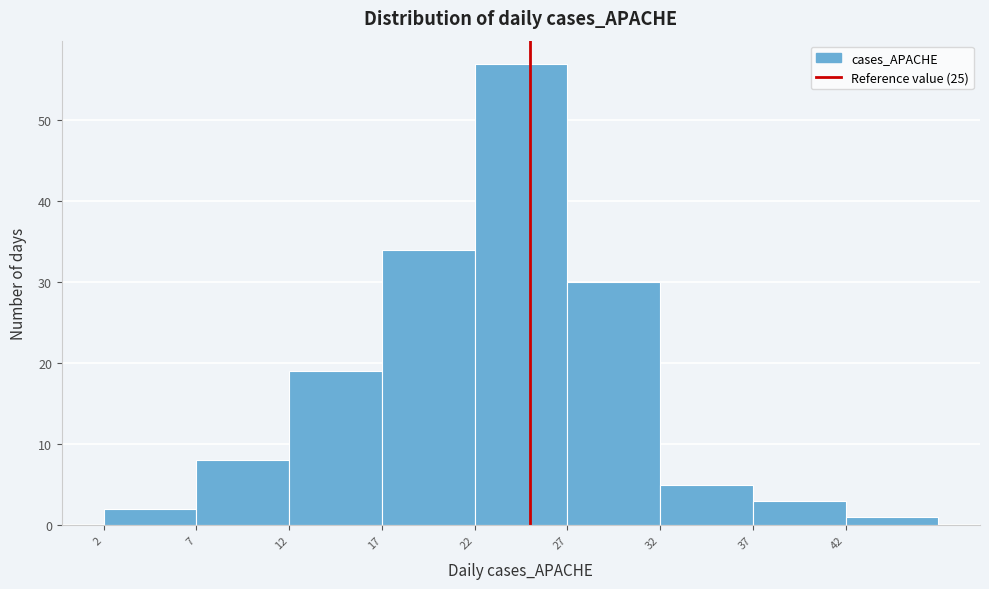

Over which range of the x-axis is the bar tallest?

22 to 27